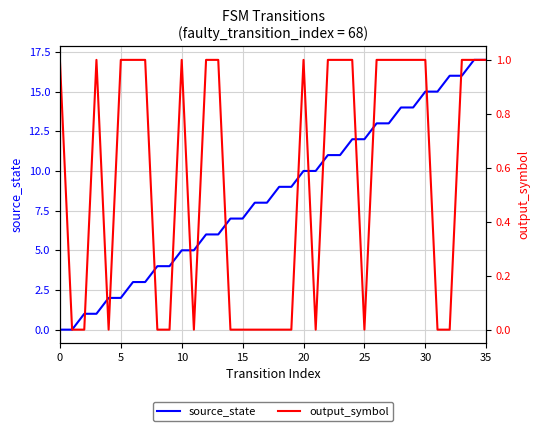

What is the sum of all source_state values?

306